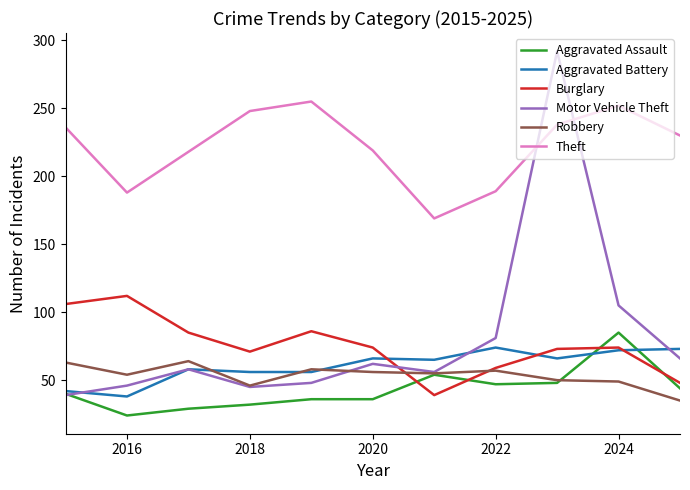

What is the maximum value for Aggravated Battery?

74